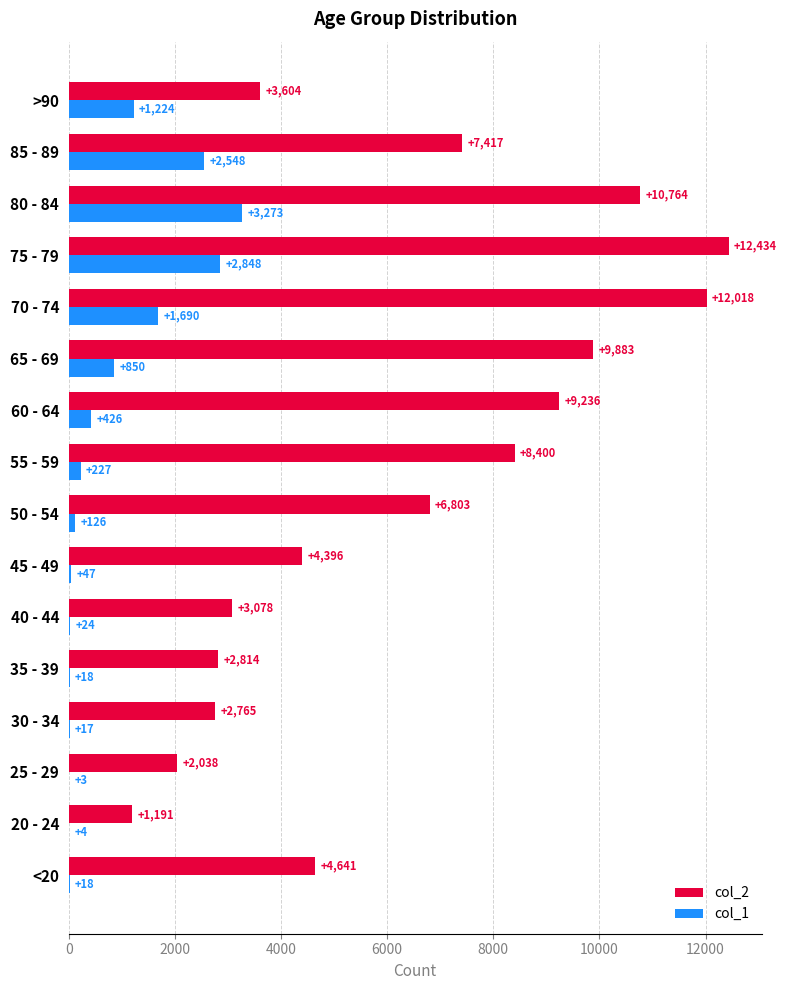

What is the sum of the col_2 values at 25 - 29 and <20?

6679